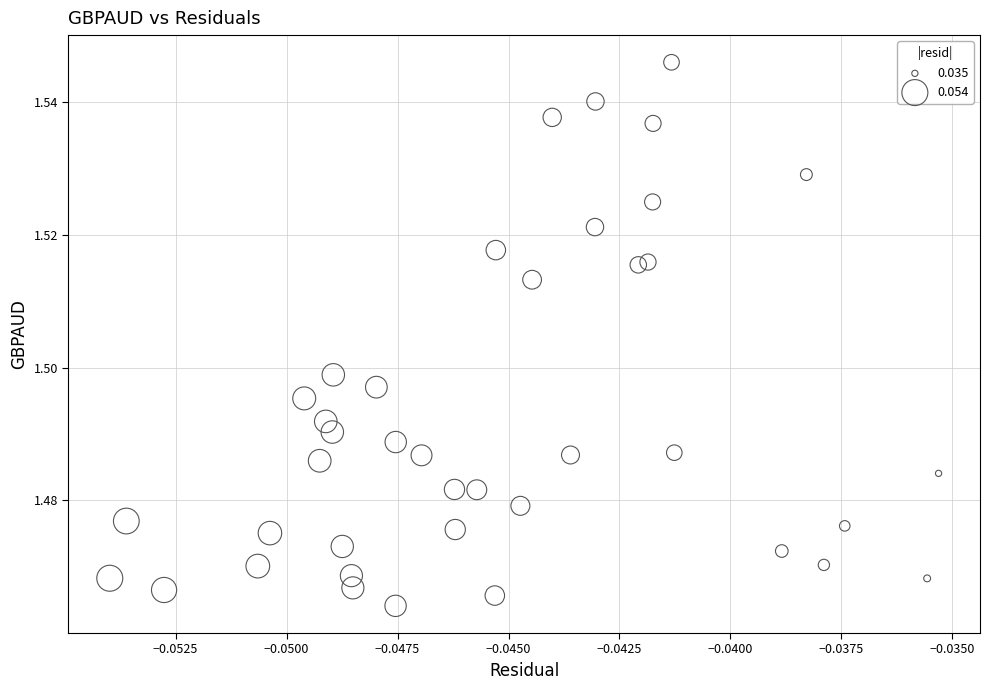

Count the number of points in this scatter plot.

40